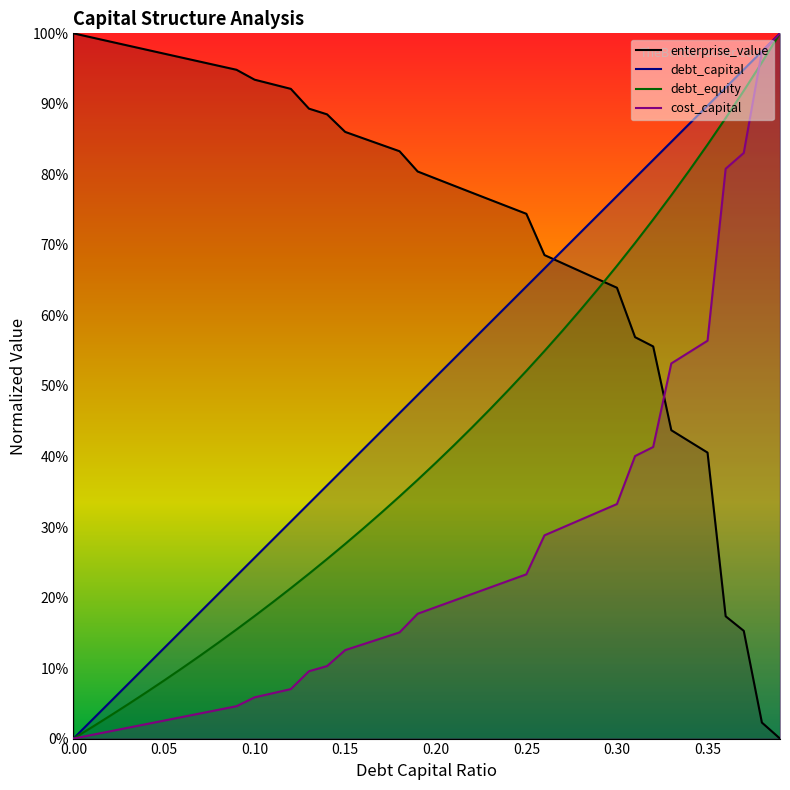

What is the label of the 4th point from the right?

0.36